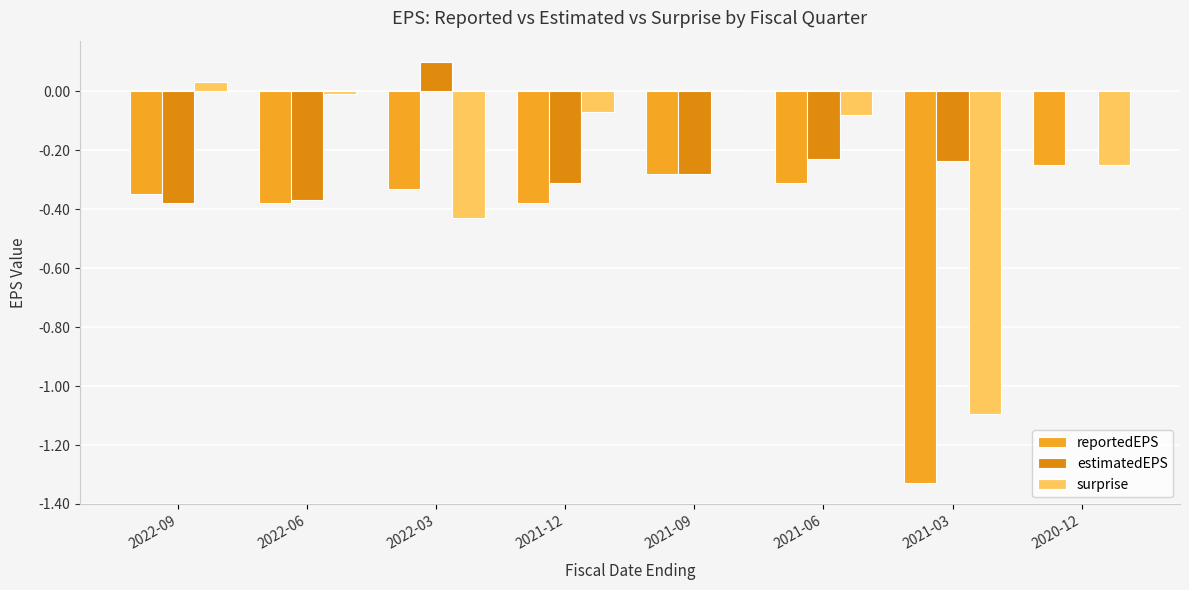

Does the chart contain stacked bars?

No